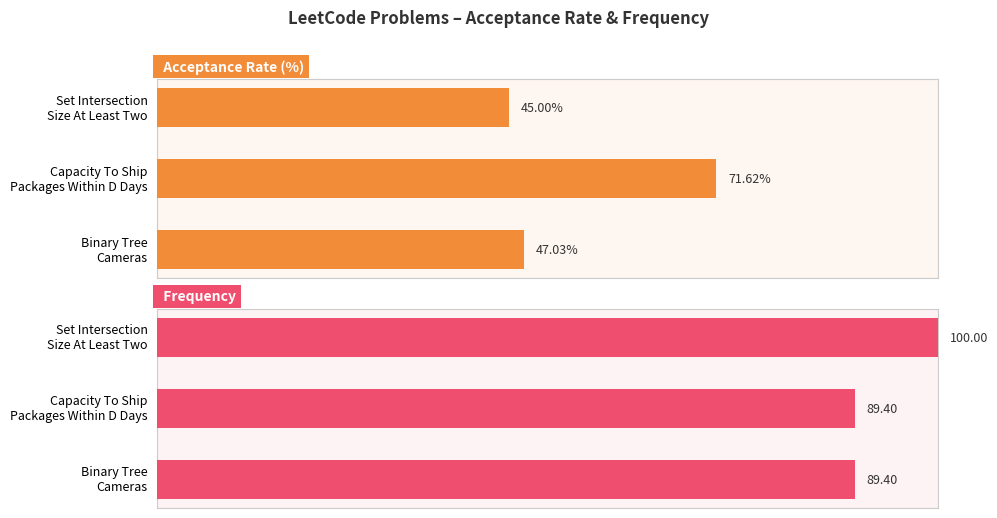

What is the spread (max minus min) of values at Set Intersection Size At Least Two?

55.0